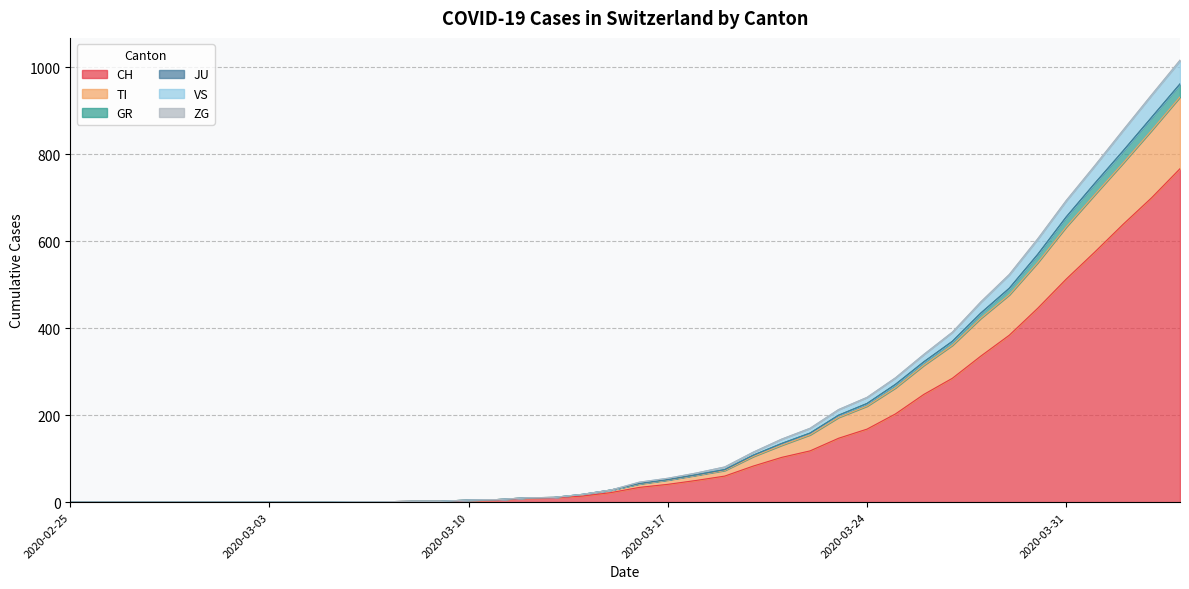

What is the maximum value for CH?

767